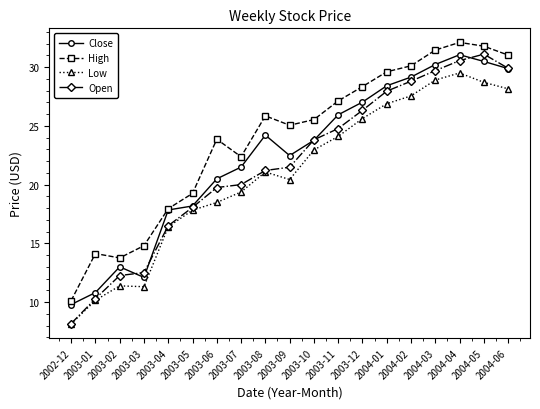

What is the sum of the Close values at 2003-07 and 2004-02?

50.6